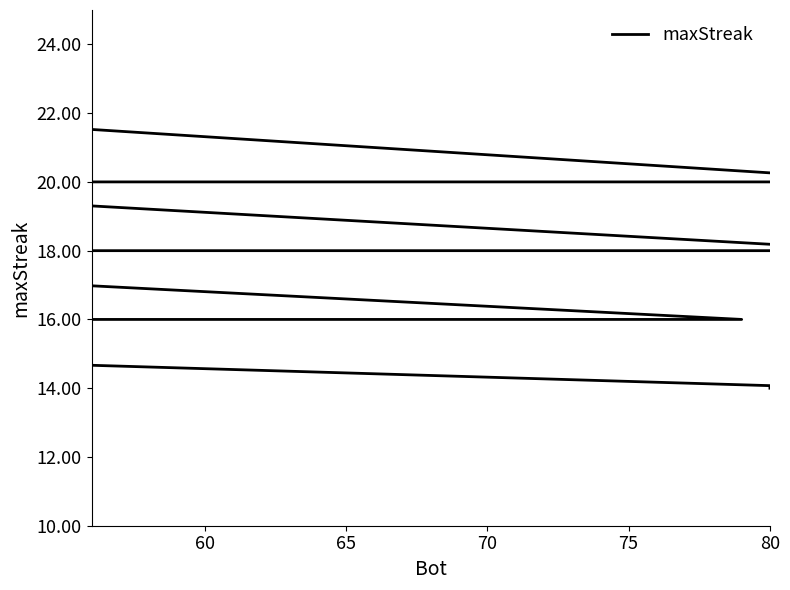

What is the ratio of the value at 80 to the value at 60?

0.8